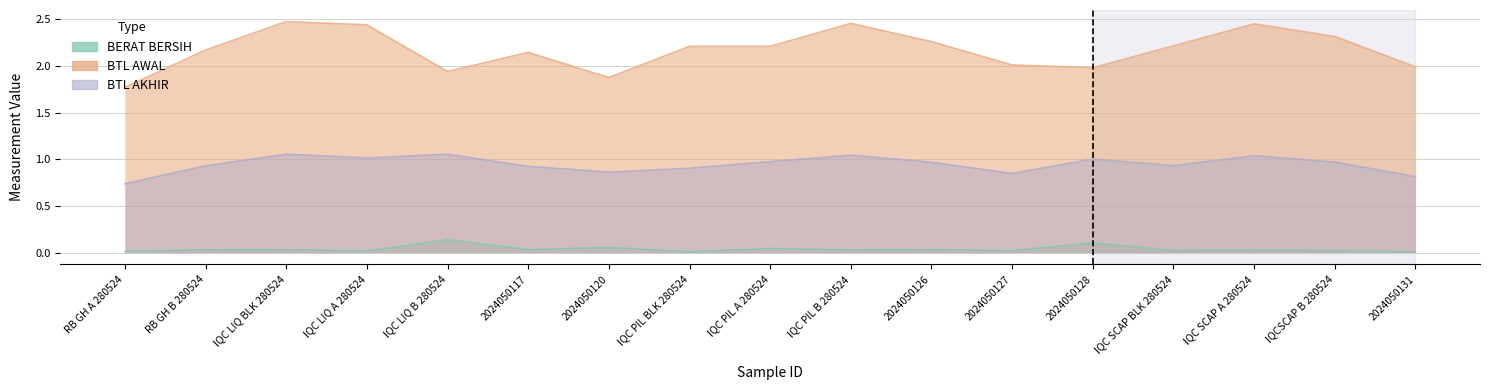

What is the highest value of the BTL AKHIR series?

1.1